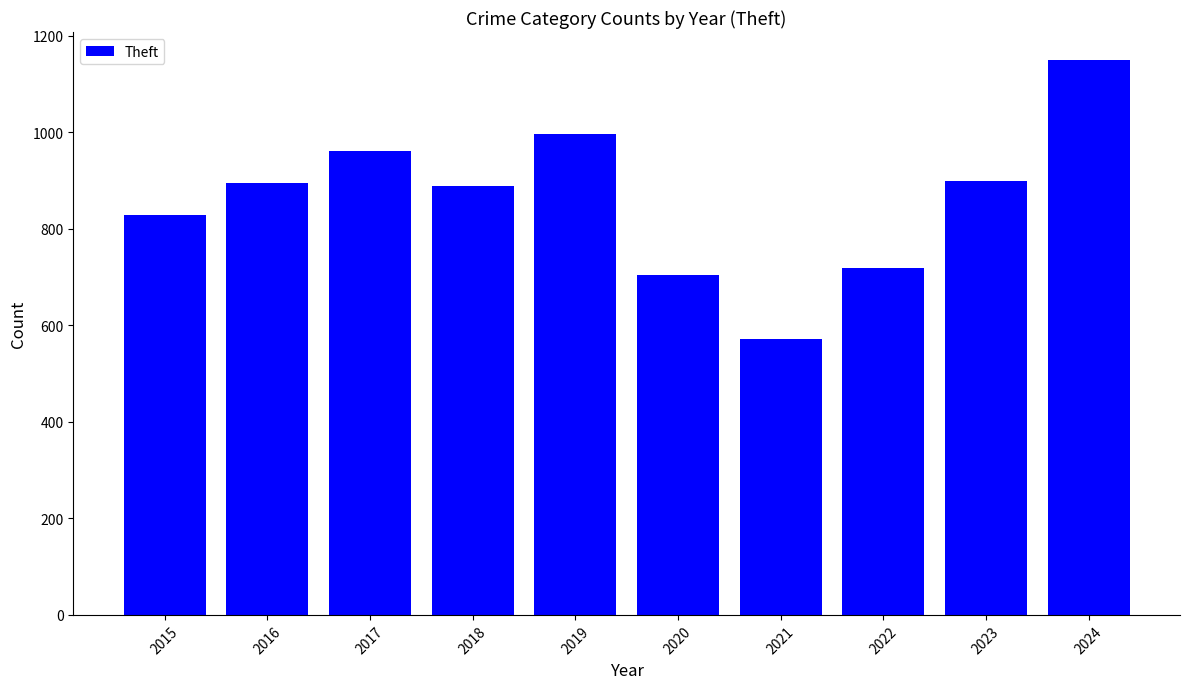

What is the difference between the second highest and second lowest values?

292